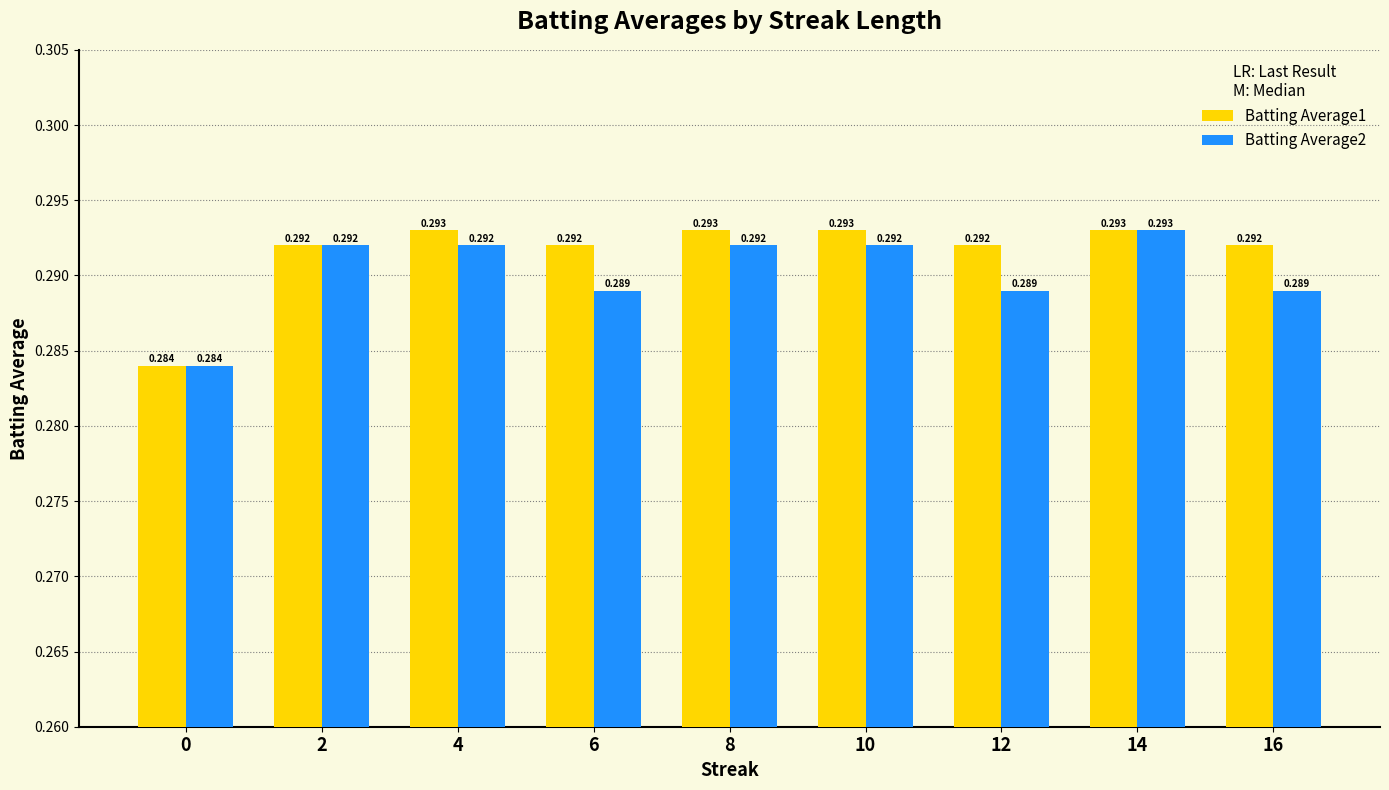

What are all the series names shown in the legend?

Batting Average1, Batting Average2